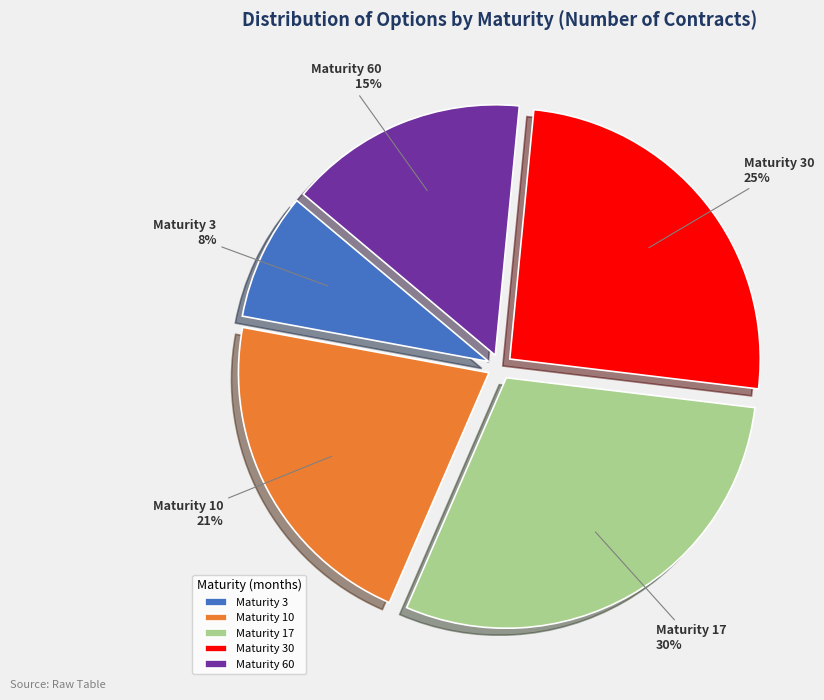

To the nearest percent, what percentage of the pie is Maturity 60?

15%